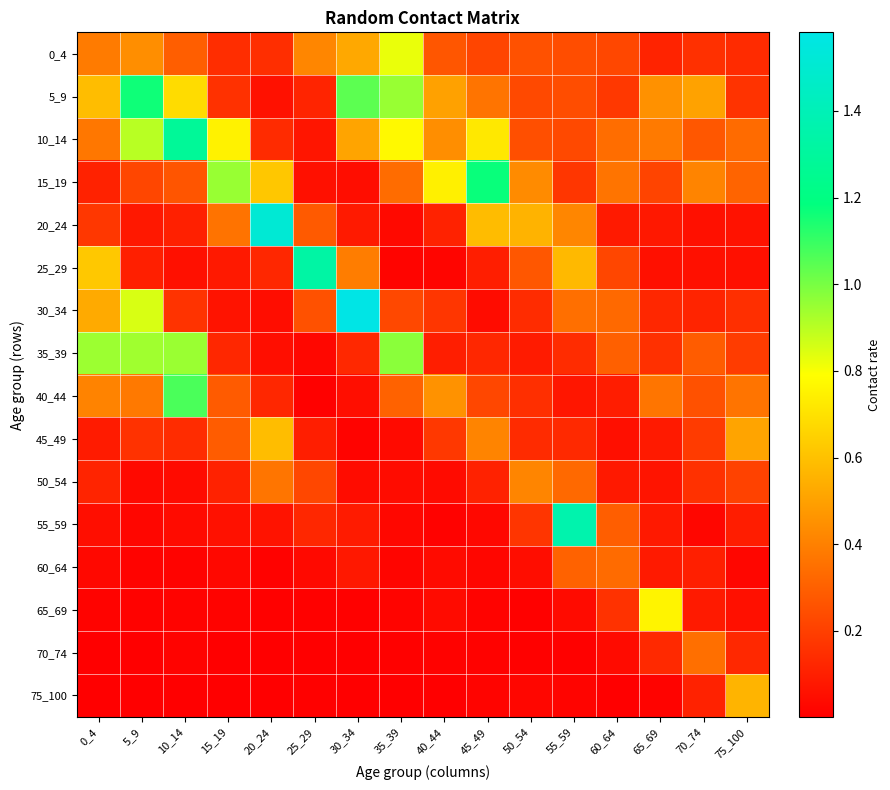

Between 55_59 and 30_34, which is larger?

30_34